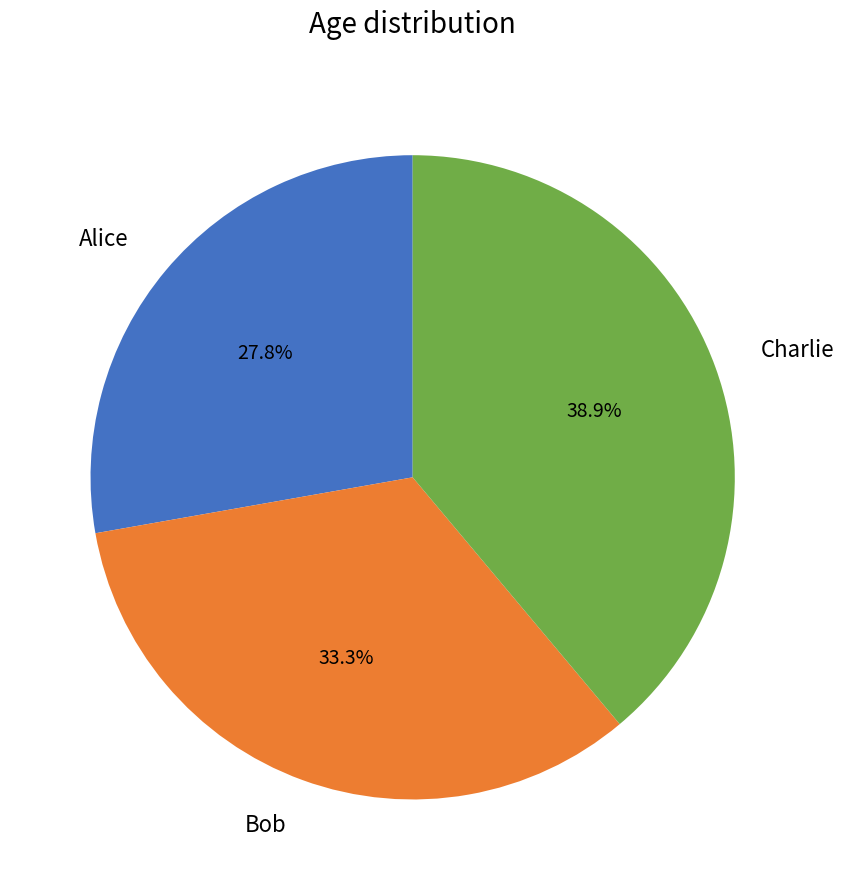

Rank the categories by value from lowest to highest.

Alice, Bob, Charlie